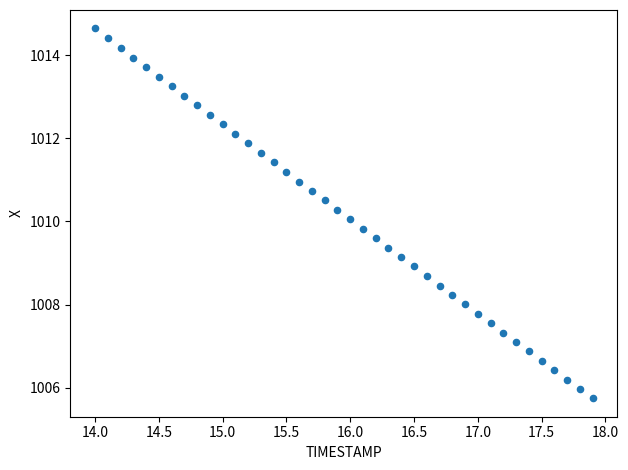

What is the range of X values (max minus min)?

3.9